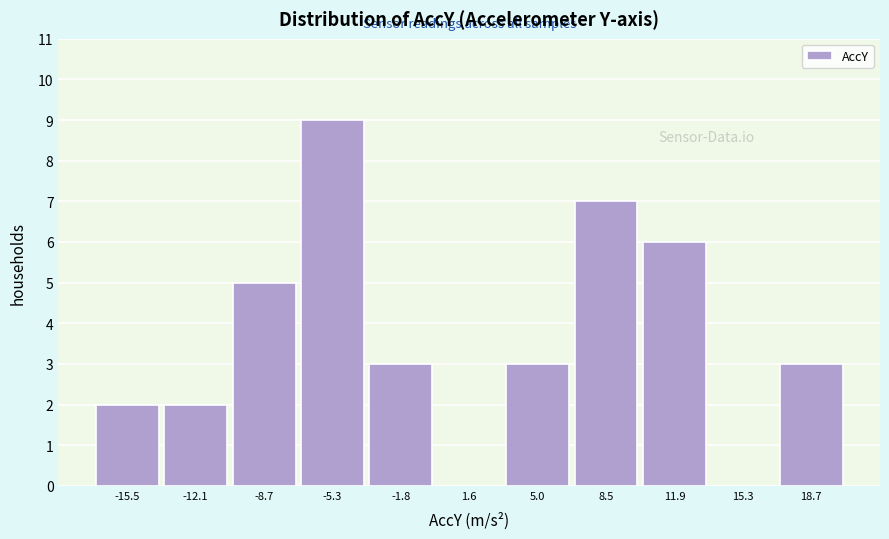

How tall is the bar that spans 6.5 to 10.0 on the x-axis? Neither the bar edges nor the heights are printed on the chart, so give them approximately, as read against the axes.

7